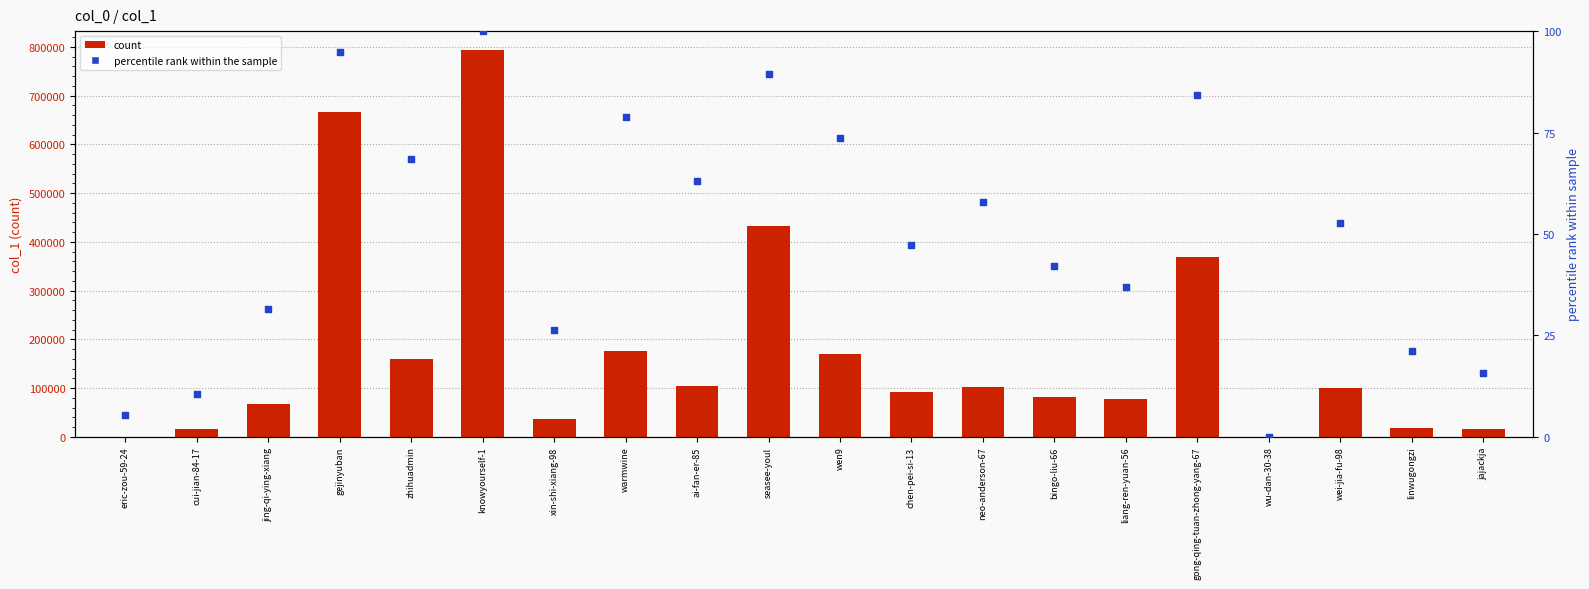

Is the value of percentile rank within the sample at jajackja greater than the value of count at wei-jia-fu-98?

No